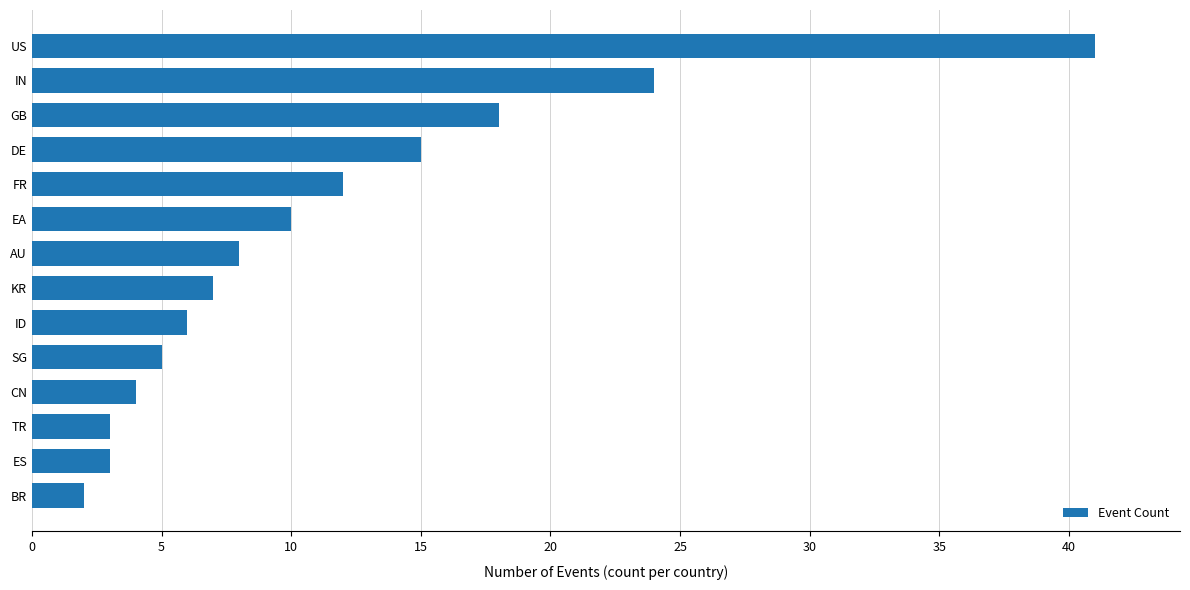

What is the average value?

11